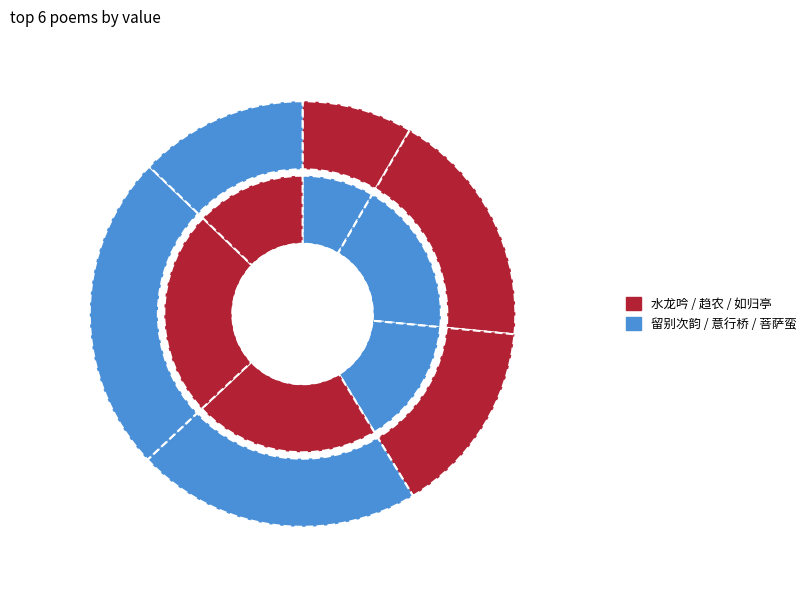

Which slice is the largest?

意行桥·枯槎浸清溪